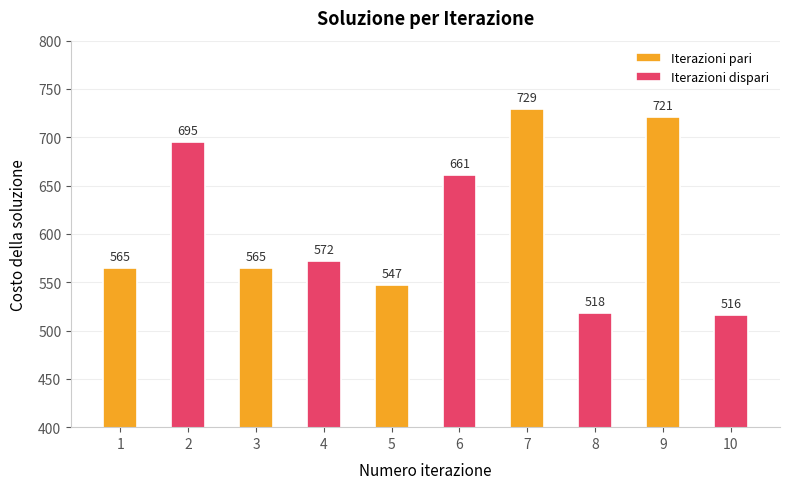

Which series has the widest spread of values?

Iterazioni pari